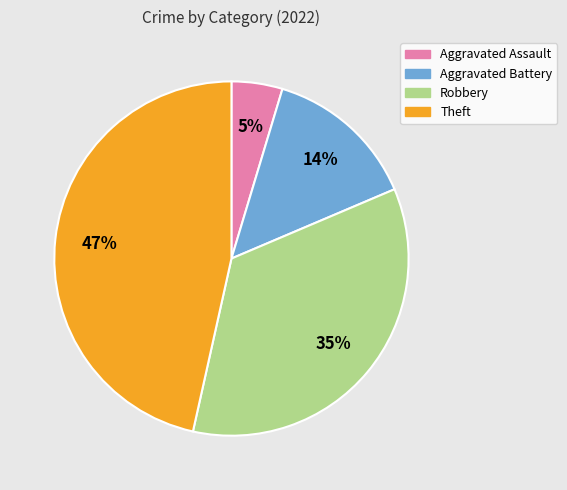

Is the sum of Robbery and Aggravated Battery greater than half?

No